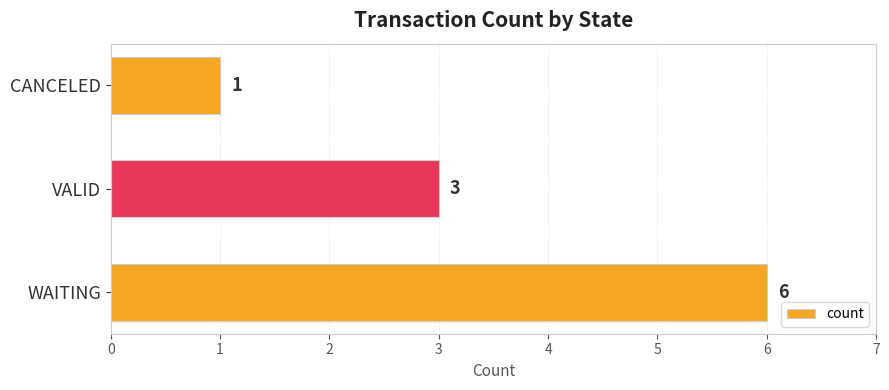

Reading bottom to top, list all the values displayed in this chart.

WAITING=6	VALID=3	CANCELED=1